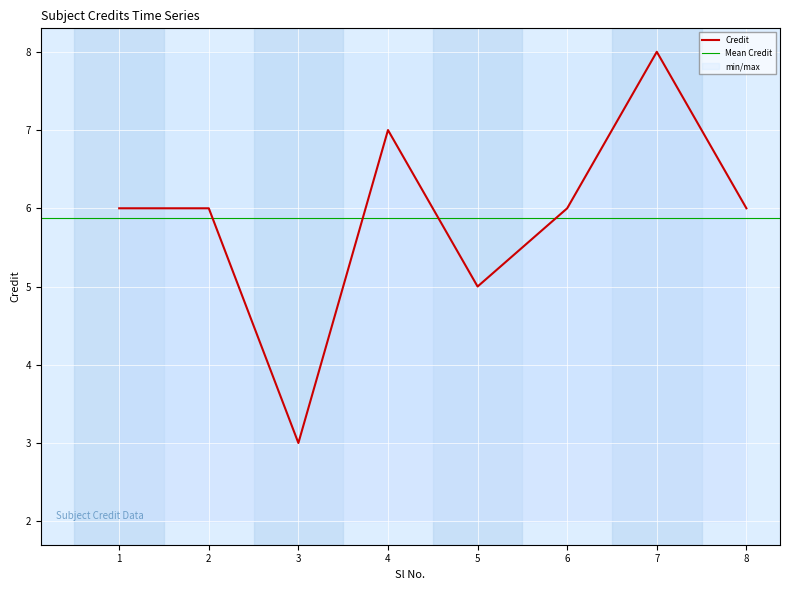

Reading left to right, extract all data points from this chart.

1=6	2=6	3=3	4=7	5=5	6=6	7=8	8=6